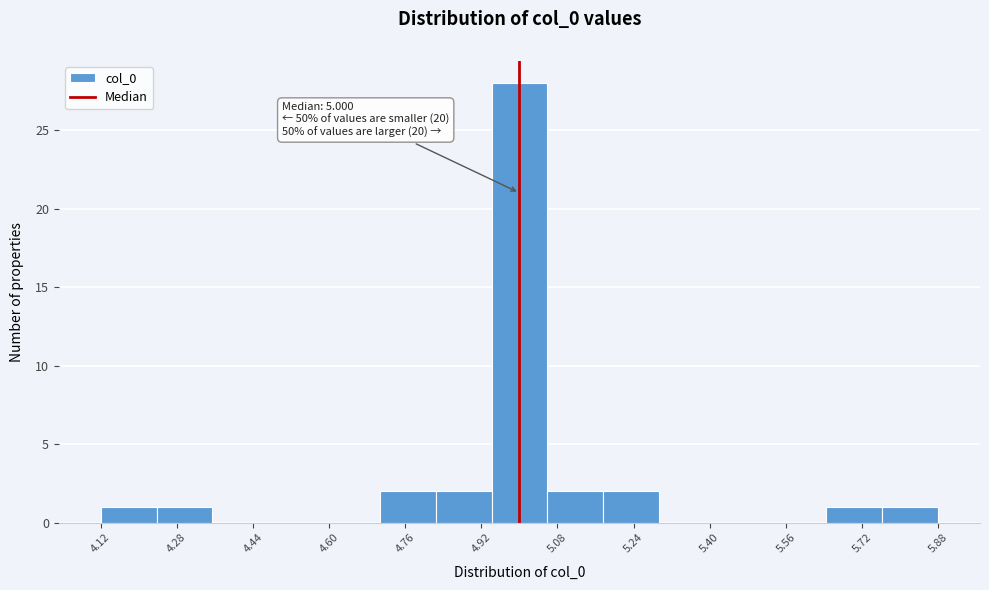

Over which range of the x-axis is the bar tallest?

4.94 to 5.06